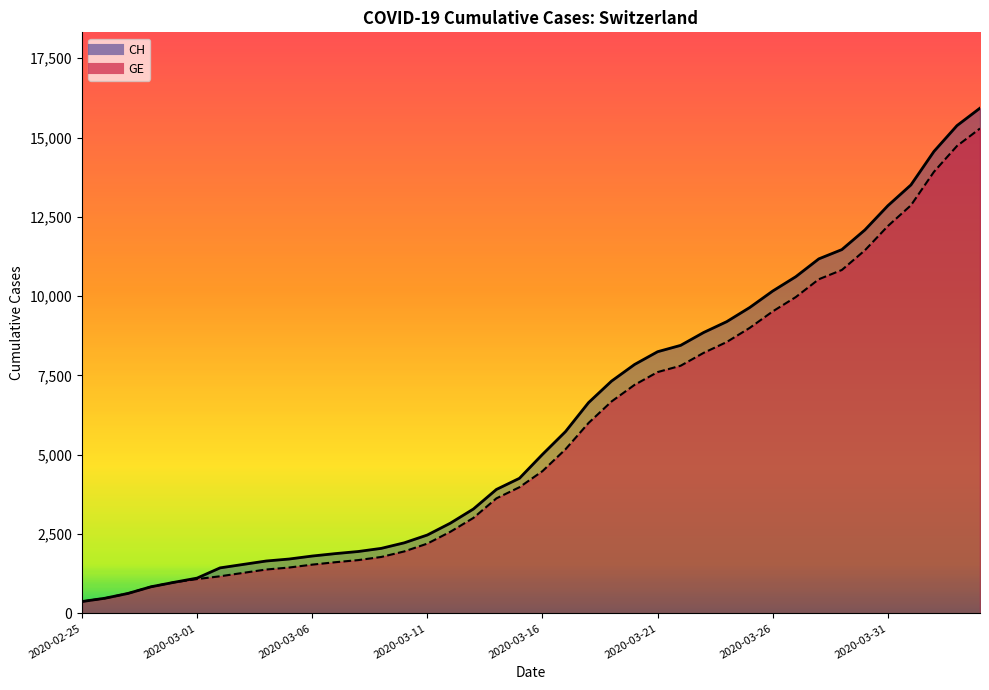

The value of GE at 2020-04-04 is 21793. True or false?

False